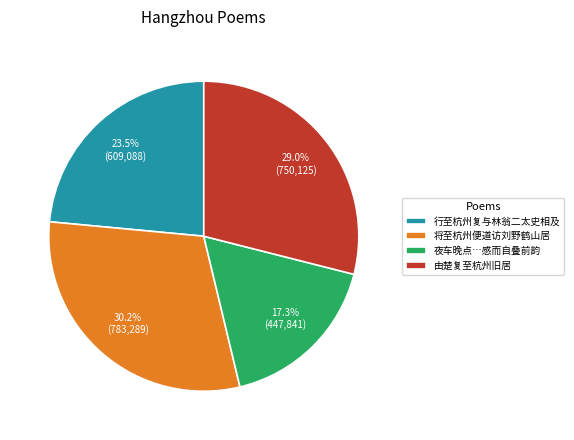

What is the largest slice in the pie chart?

将至杭州便道访刘野鹤山居